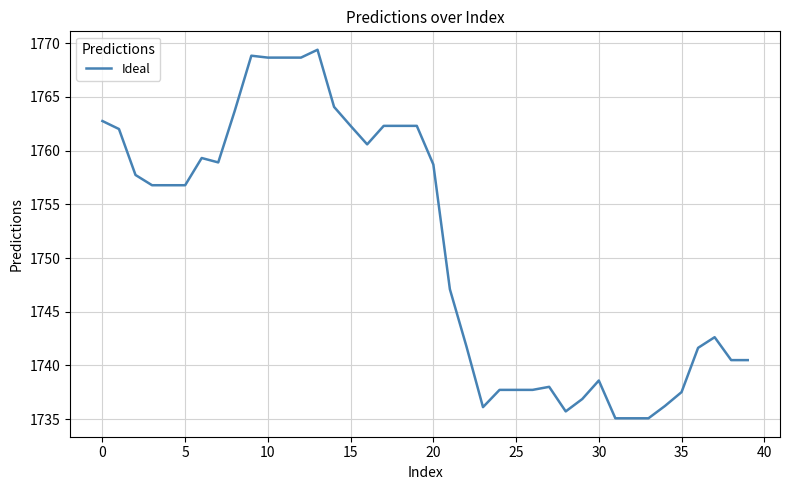

What is the difference between the maximum and minimum values?

34.3